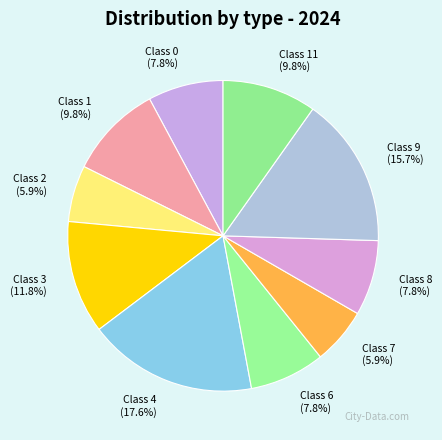

Is the sum of Class 7 and Class 4 greater than half?

No